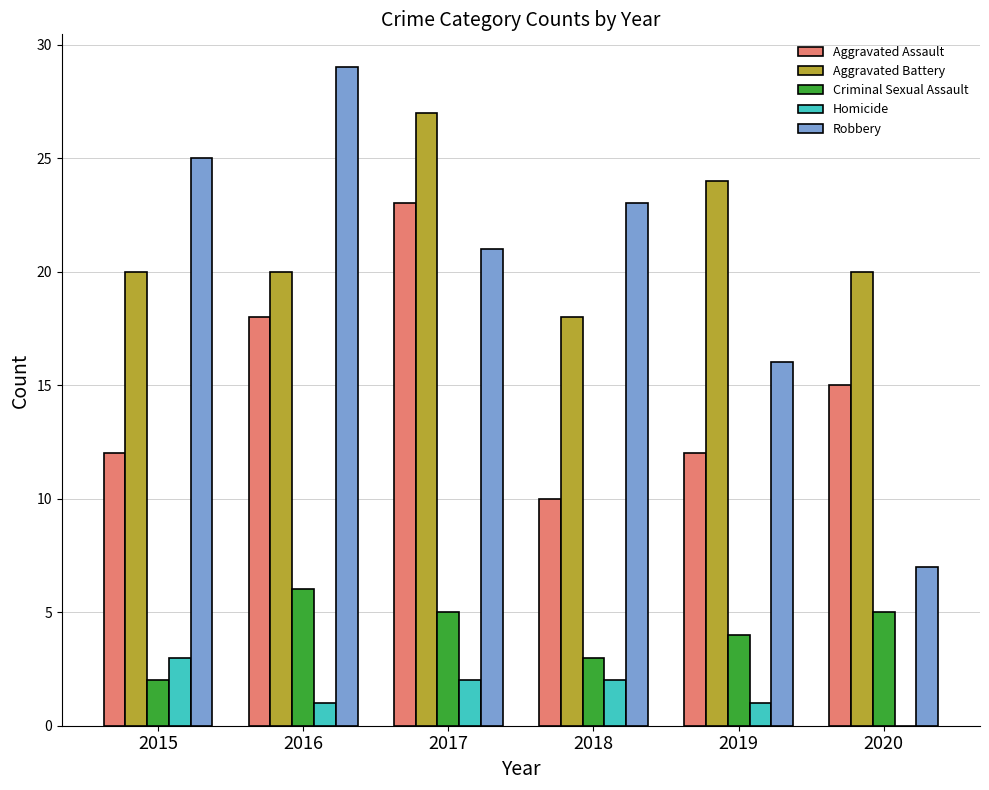

At which category is the sum across all series the highest?

2017